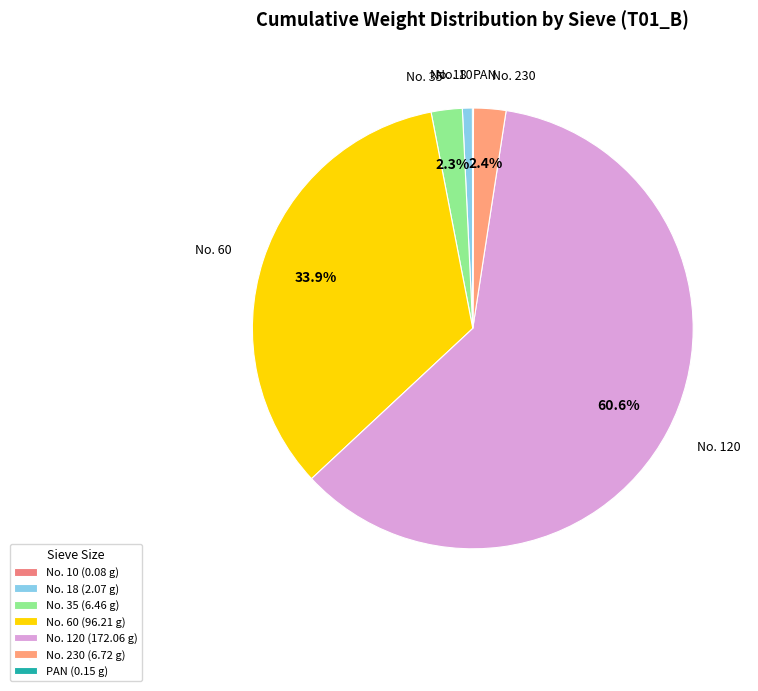

To the nearest percent, what is the difference between the No. 18 and No. 60 slice percentages?

33%